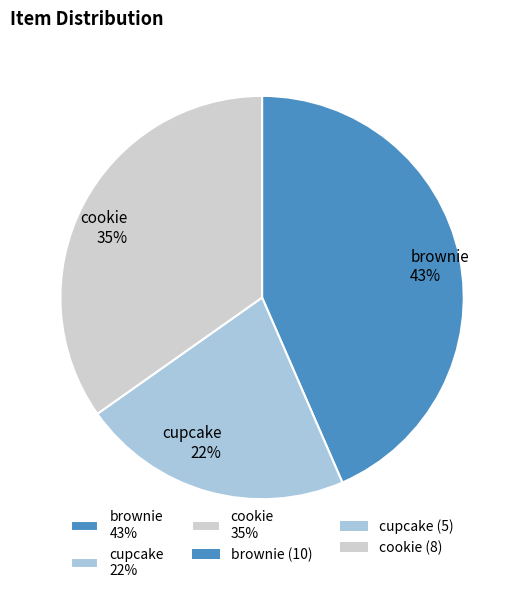

Combined, do cookie and cupcake account for over 50%?

Yes